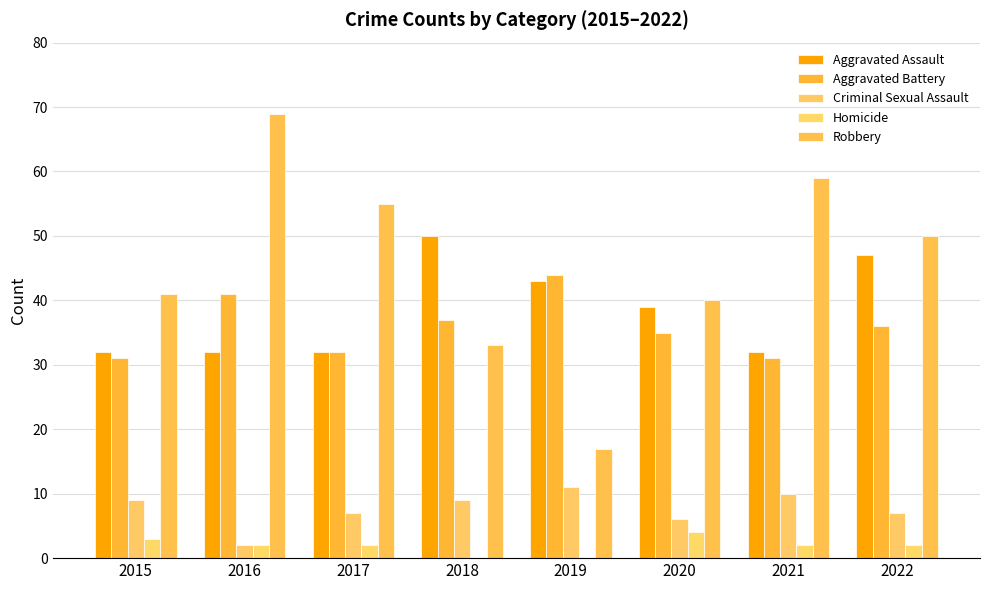

At which category is the sum across all series the highest?

2016